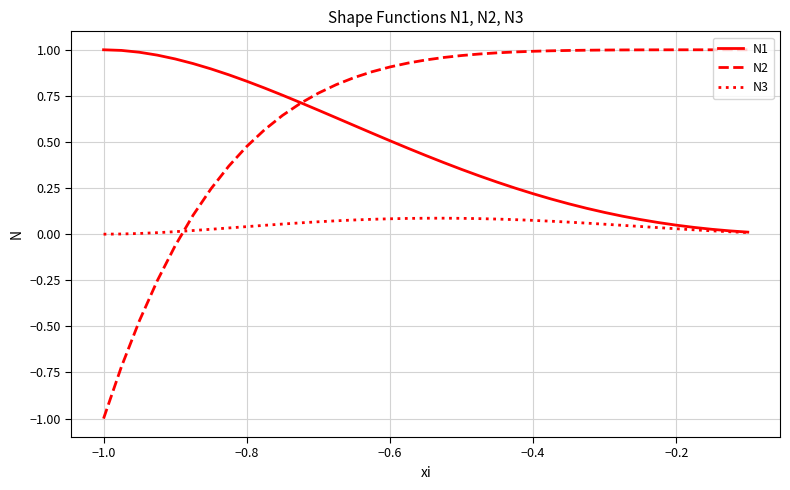

How many categories are shown in the chart?

37